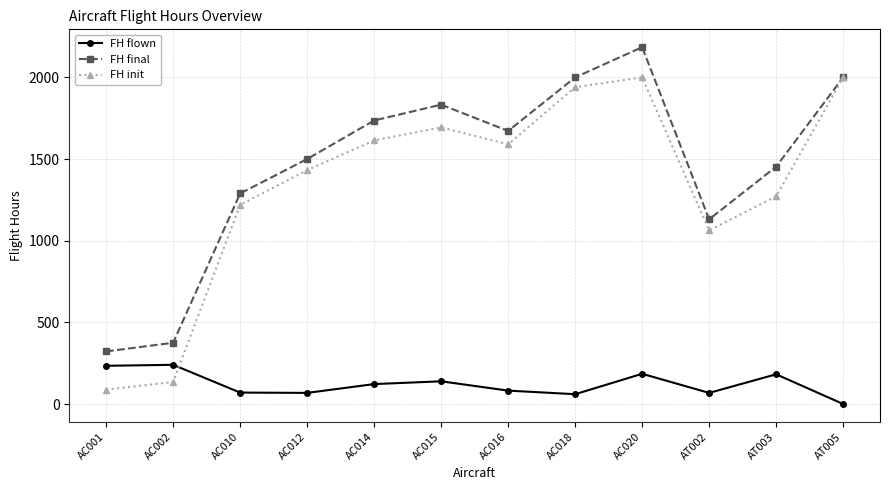

What is the difference between the FH flown values at AC016 and AC018?

22